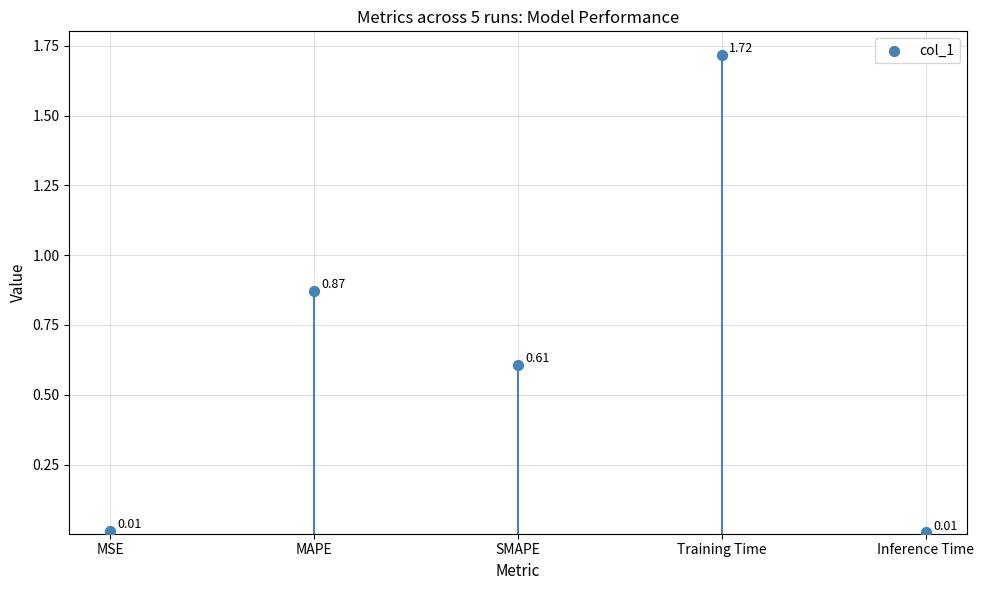

What is the average Y value?

0.6